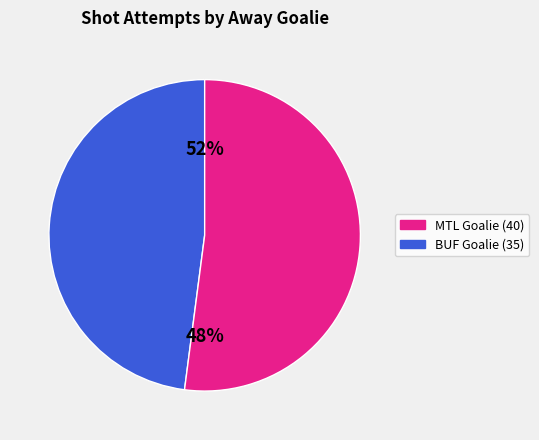

Count the number of slices in the pie.

2